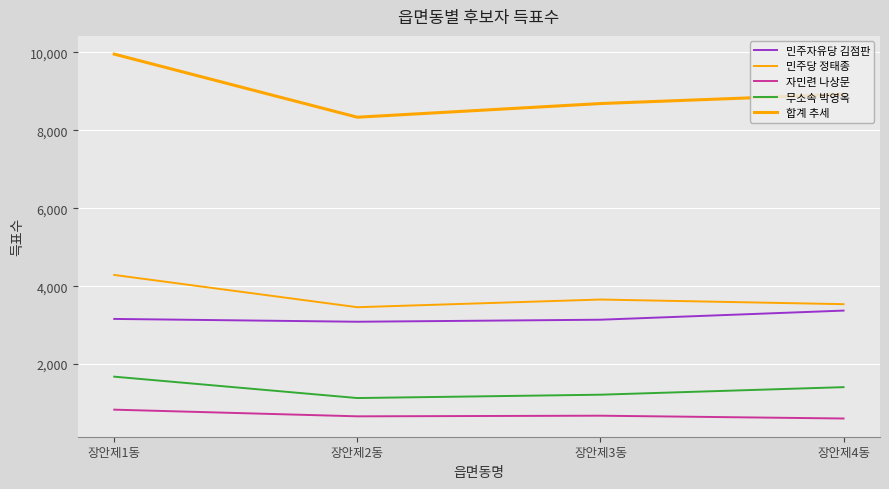

Is the value of 자민련 나상문 at 장안제3동 greater than the value of 무소속 박영옥 at 장안제4동?

No